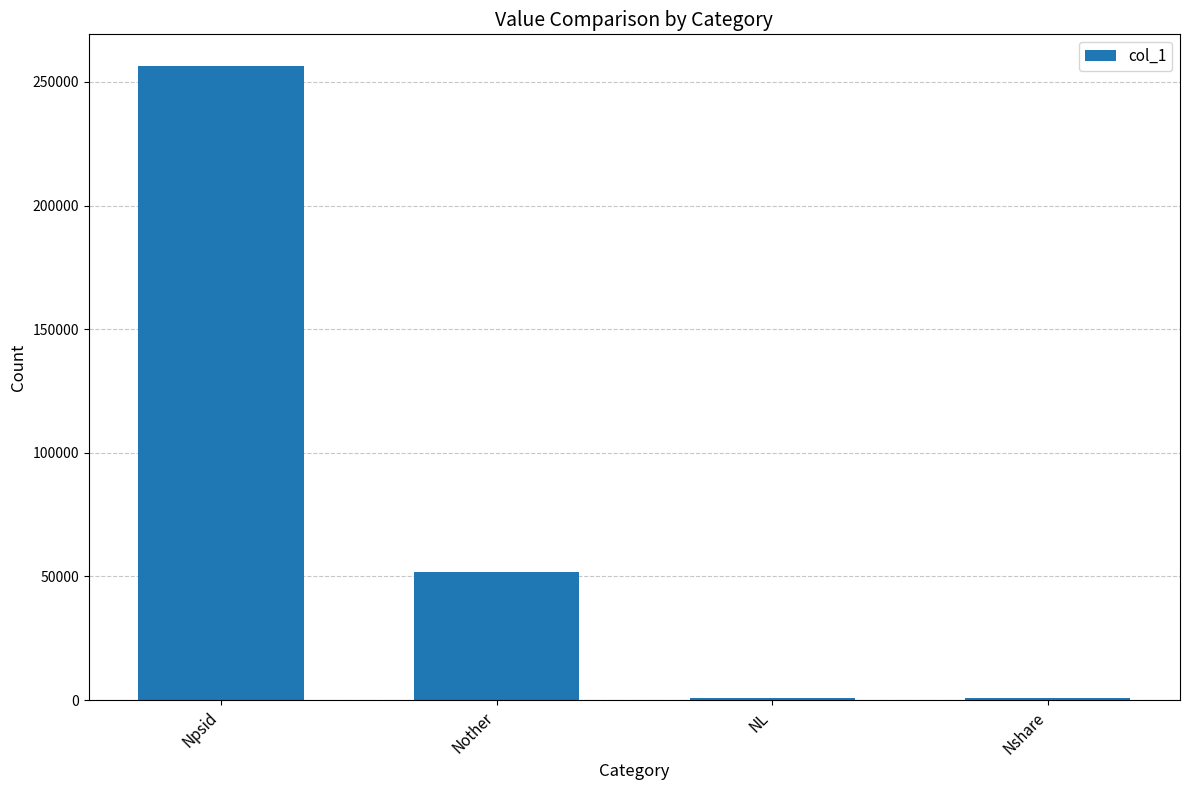

What is the sum of all values?

309744